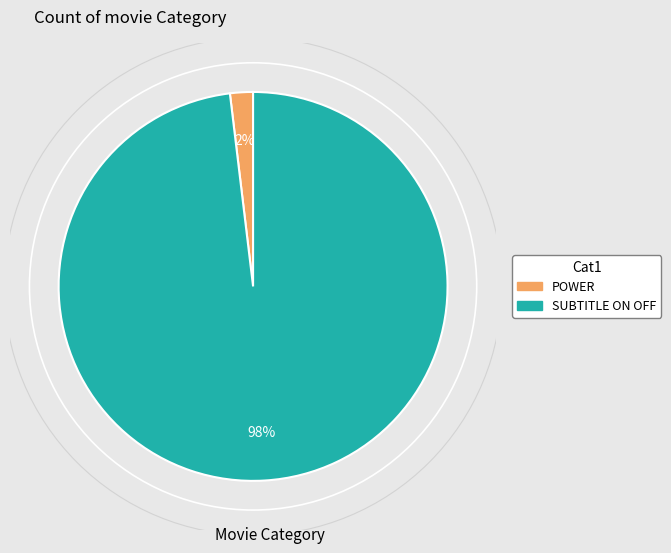

To the nearest percent, what is the difference between the SUBTITLE ON OFF and POWER slice percentages?

96%